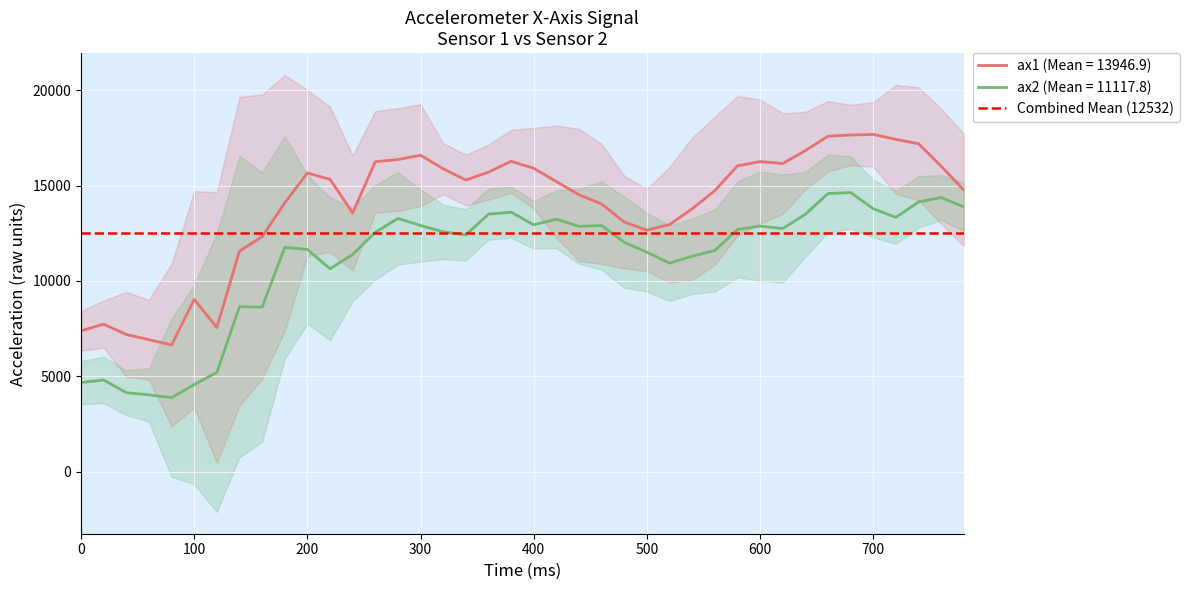

What is the value of the ax2 point at the 28th from the left?

11300